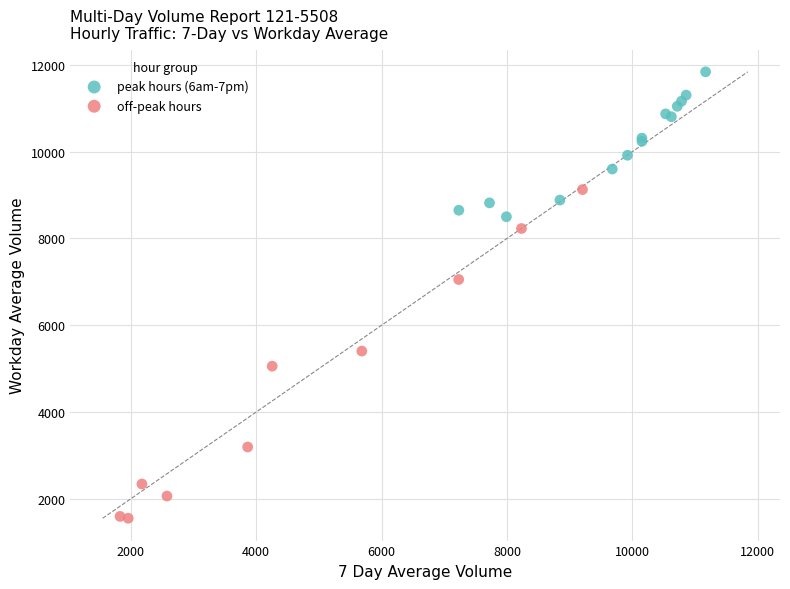

Which series contains the highest Y value?

peak hours (6am-7pm)